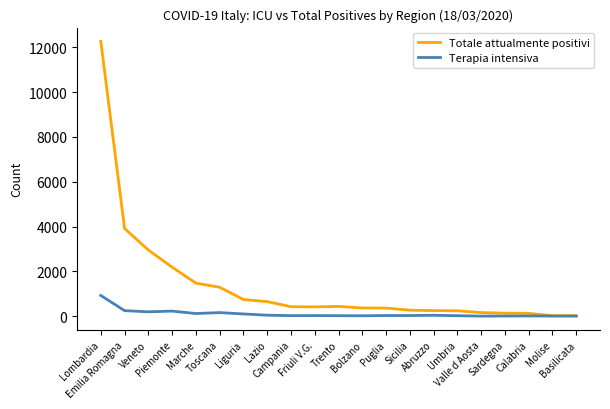

Rank the series by their average value, from highest to lowest.

Totale attualmente positivi, Terapia intensiva